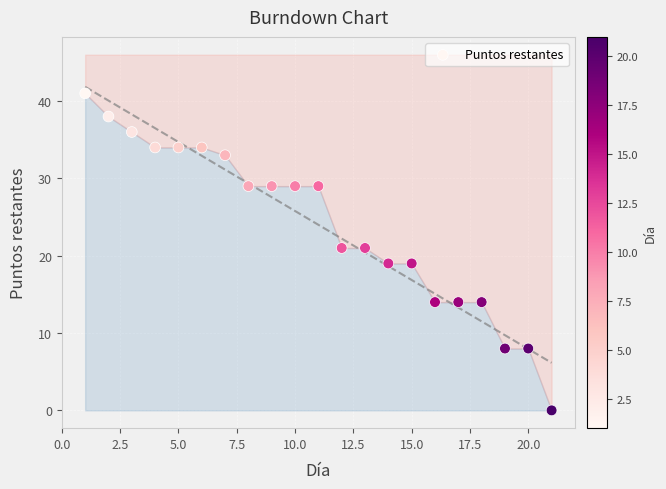

What is the range of X values (max minus min)?

20